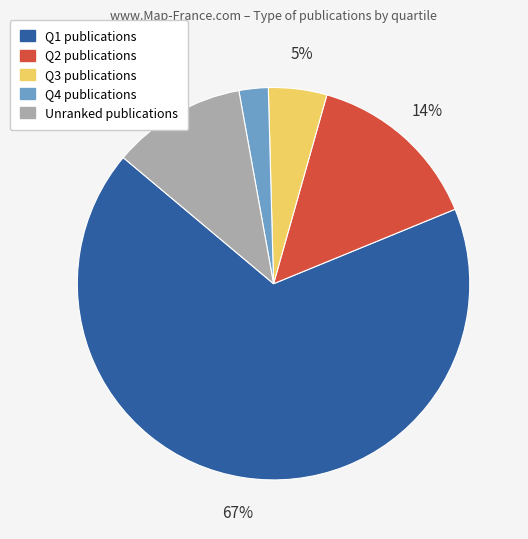

Is there a majority slice in this chart?

Yes